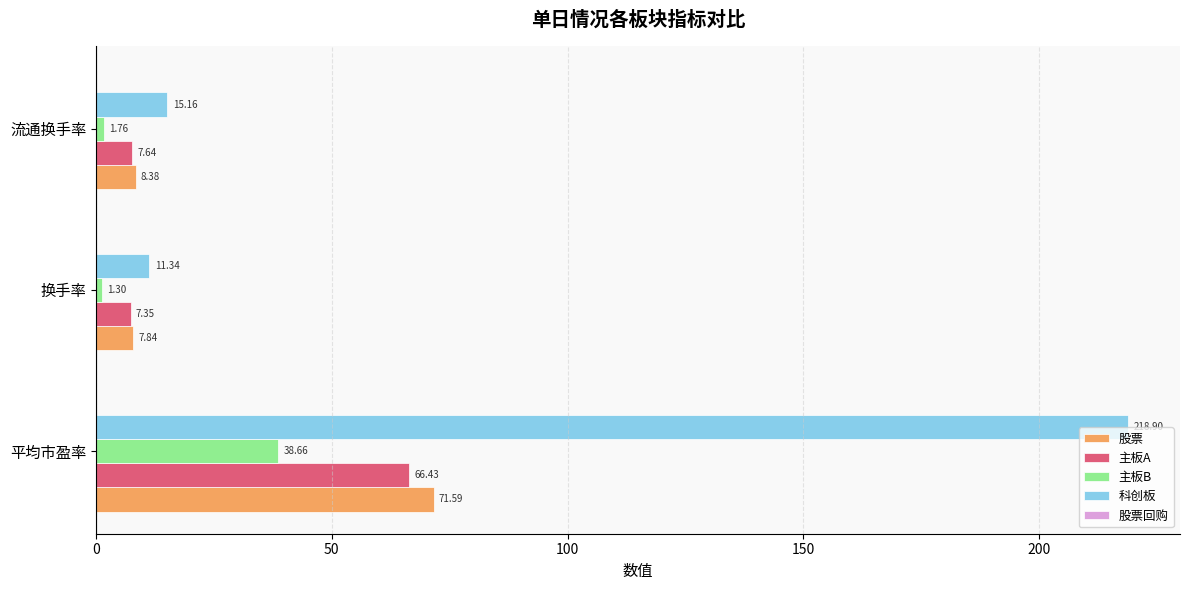

What is the total value across all series at 平均市盈率?

395.6